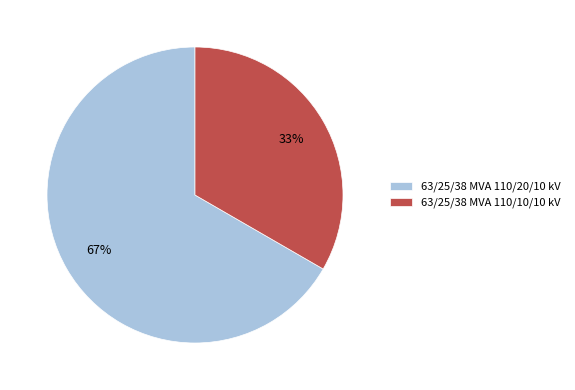

True or false: 63/25/38 MVA 110/20/10 kV accounts for 80% of the total.

False